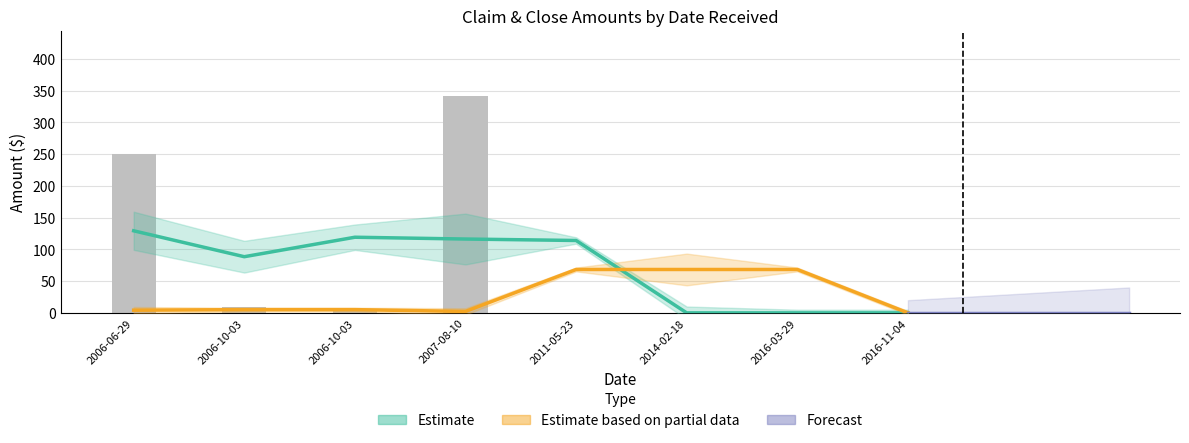

List the labels in order of value, largest first.

2007-08-10, 2006-06-29, 2006-10-03, 2006-10-03, 2011-05-23, 2014-02-18, 2016-03-29, 2016-11-04